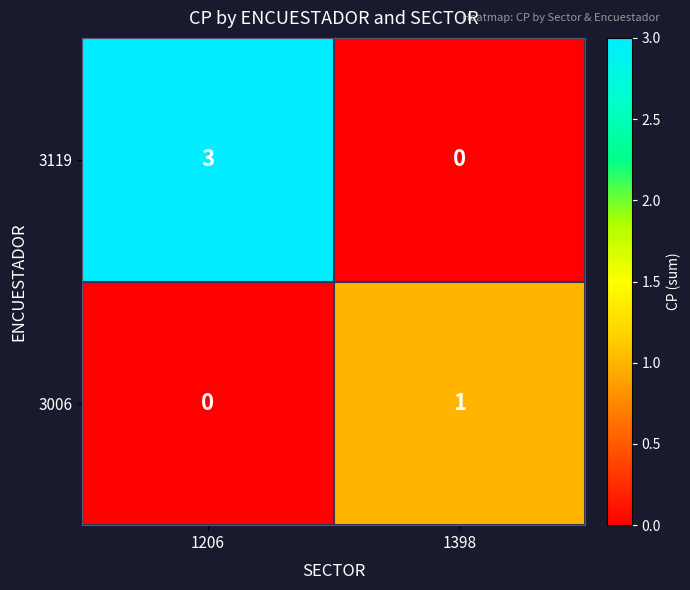

Reading right to left, what are all the values shown in this chart?

3119: 0	3
3006: 1	0